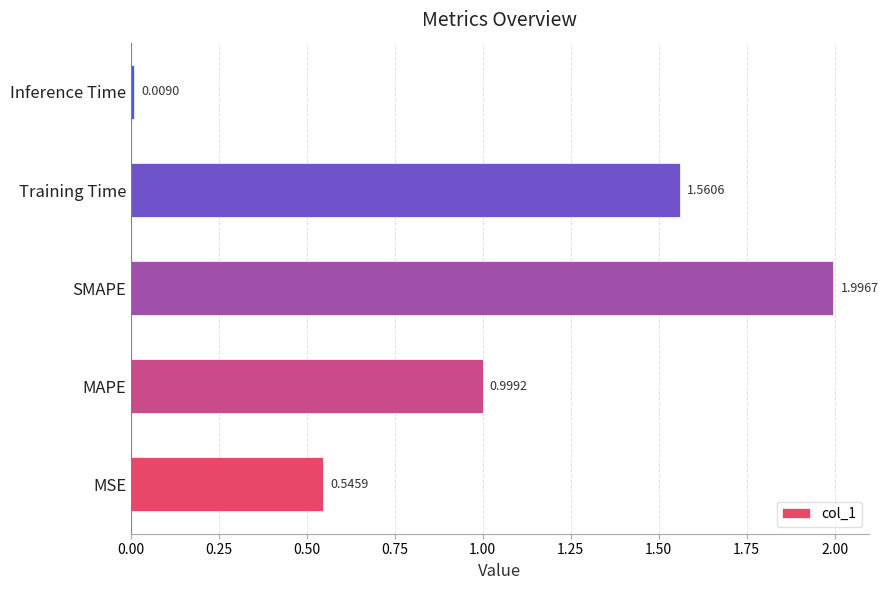

What is the sum of all values?

5.1